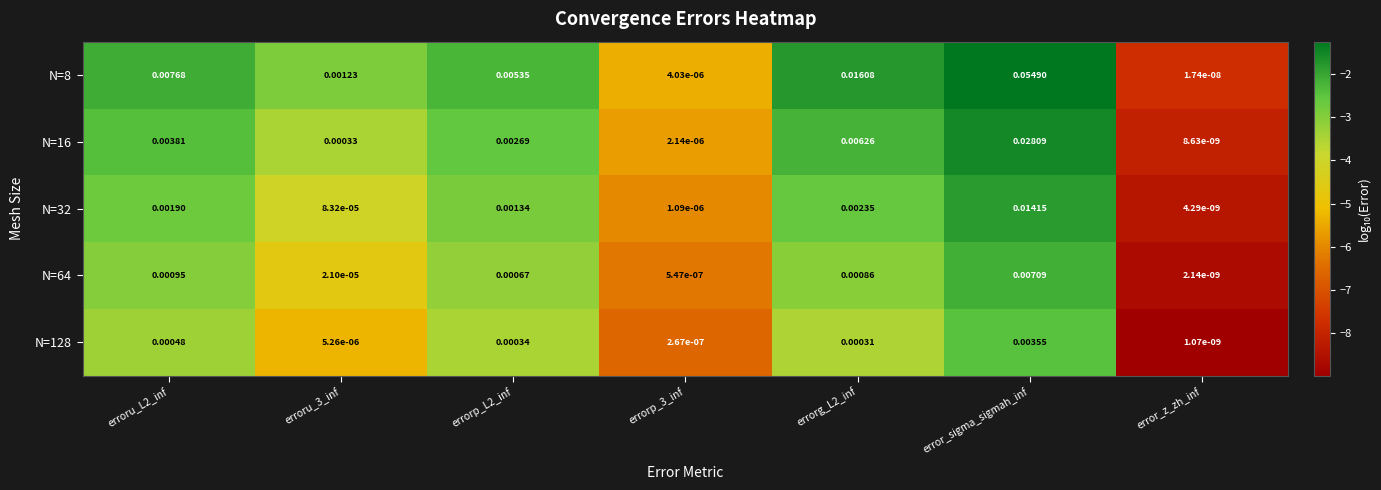

Which category has the lowest value in the N=8 series?

error_z_zh_inf